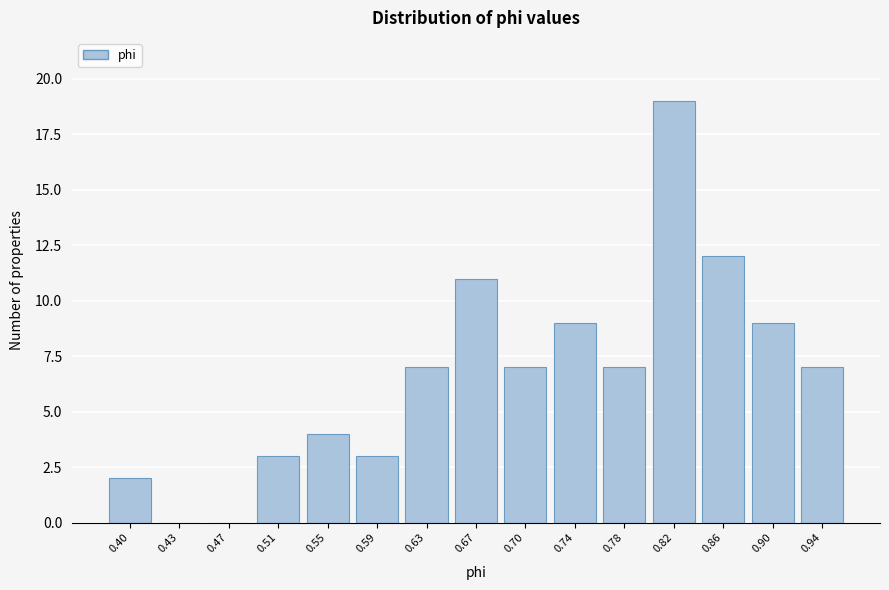

Reading left to right, extract all data points from this chart.

0.40=2	0.43=0	0.47=0	0.51=3	0.55=4	0.59=3	0.63=7	0.67=11	0.70=7	0.74=9	0.78=7	0.82=19	0.86=12	0.90=9	0.94=7